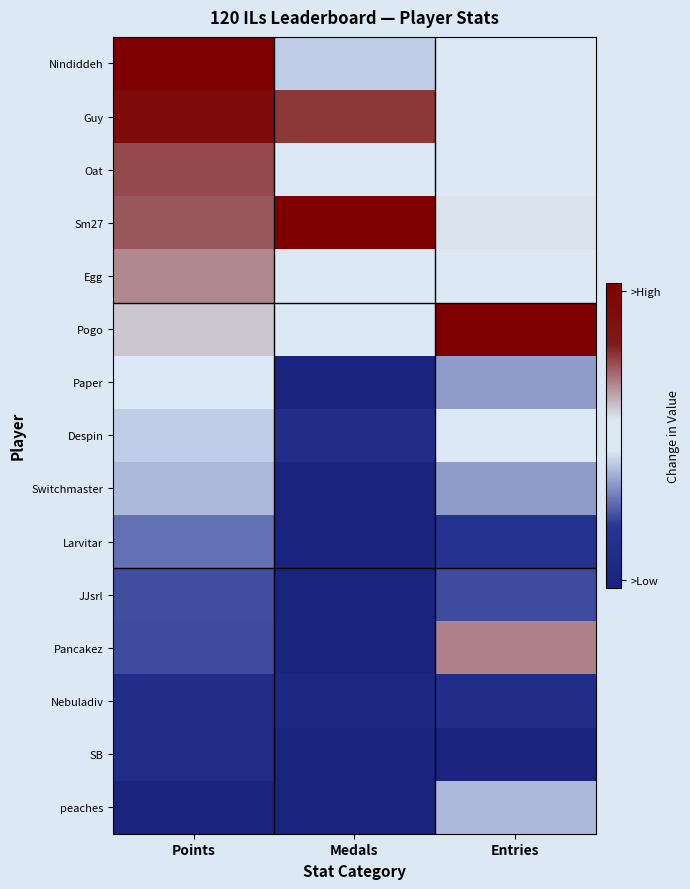

List the series in order of their peak value, lowest first.

SB, Nebuladiv, JJsrl, Larvitar, peaches, Switchmaster, Despin, Paper, Egg, Pancakez, Oat, Guy, Nindiddeh, Sm27, Pogo